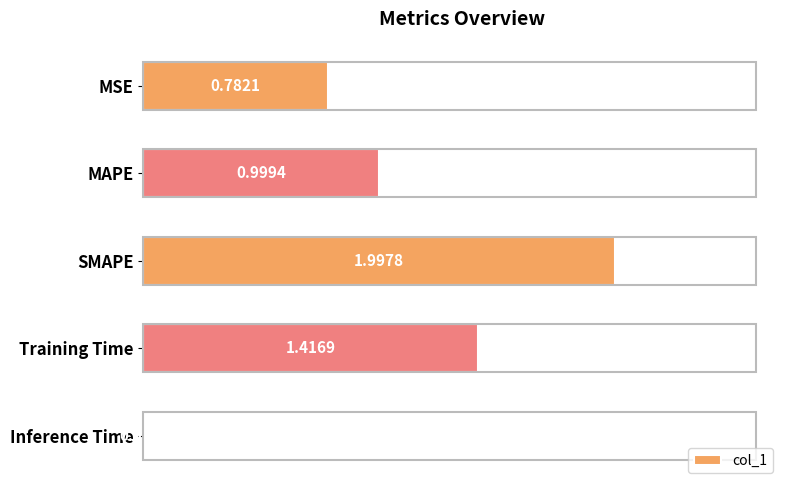

What is the maximum value shown in the chart?

2.0